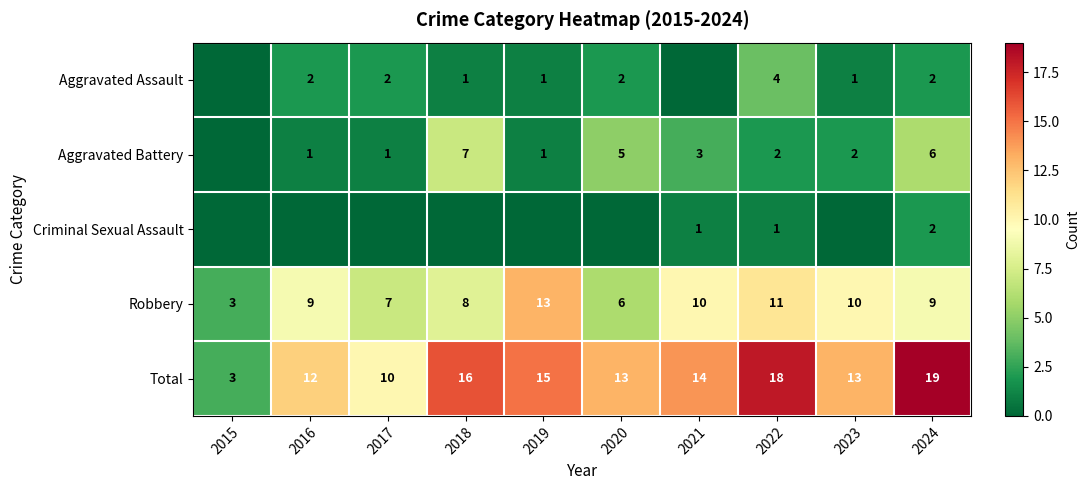

Is the value of Aggravated Assault at 2024 greater than the value of Aggravated Battery at 2020?

No